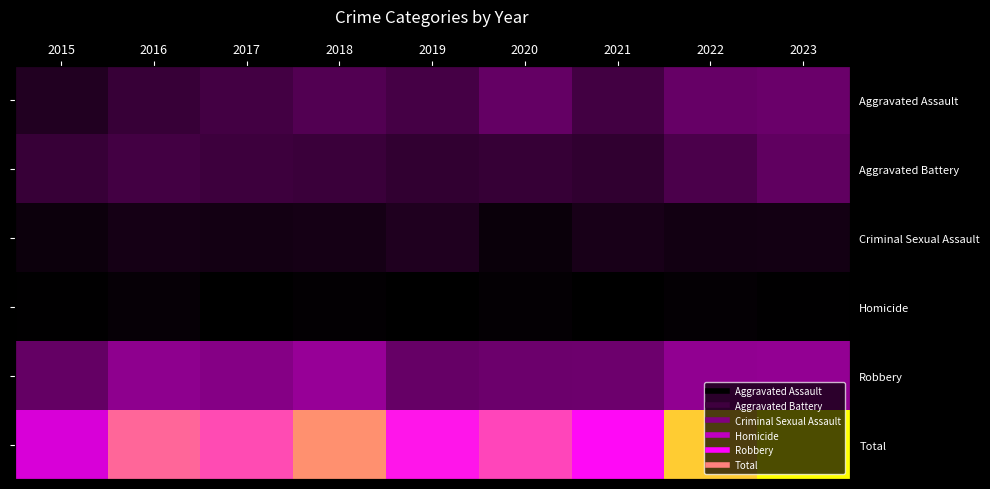

True or false: Total has a value of 247 at 2020.

True